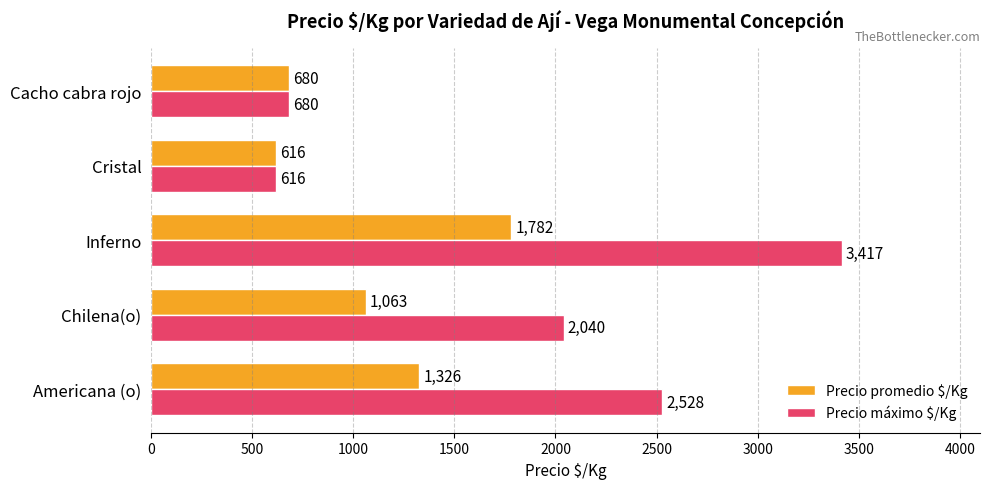

What value does the Precio máximo $/Kg series have at Chilena(o), to the nearest 100?

2000